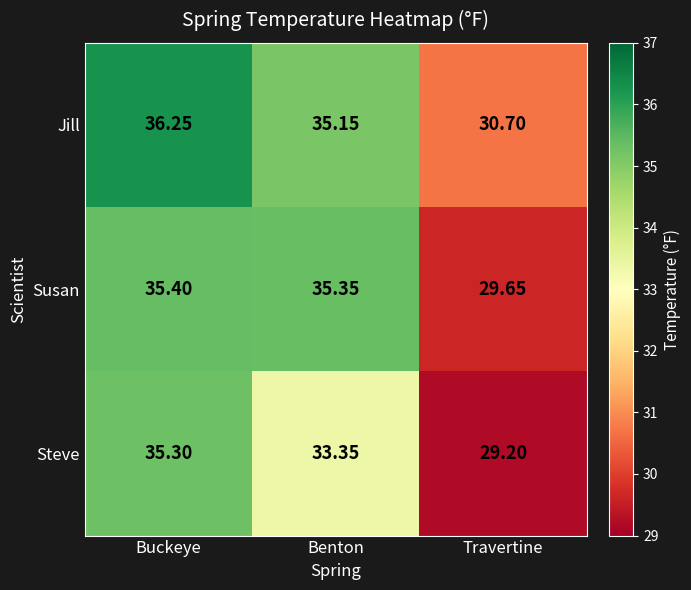

Where is Jill nearest to the value 33?

Benton